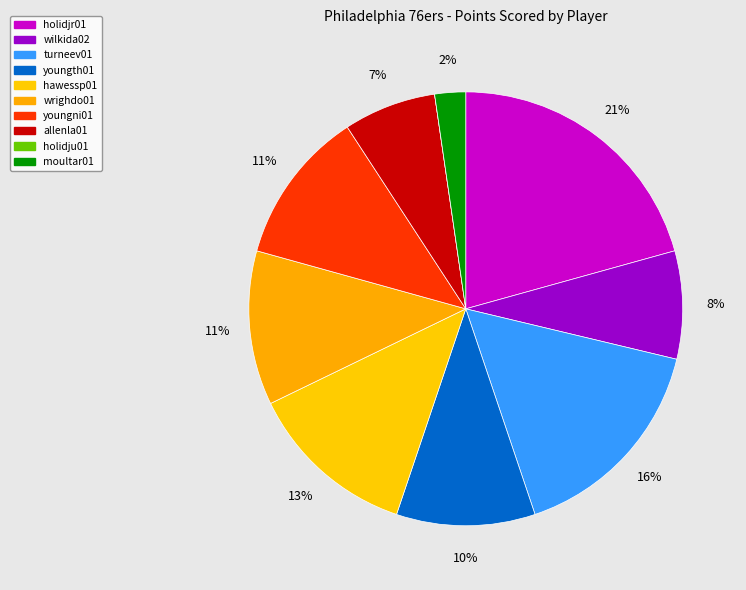

Which slice is the smallest?

holidju01